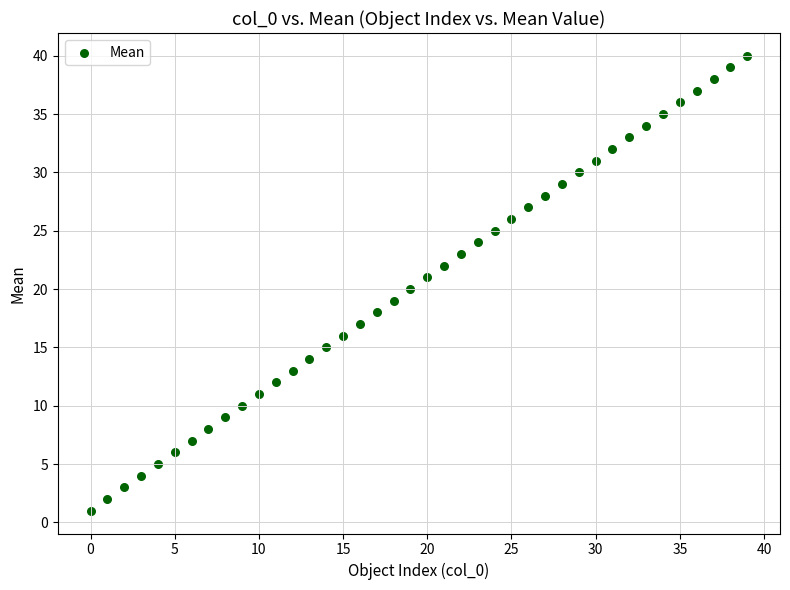

What is the range of Y values (max minus min)?

39